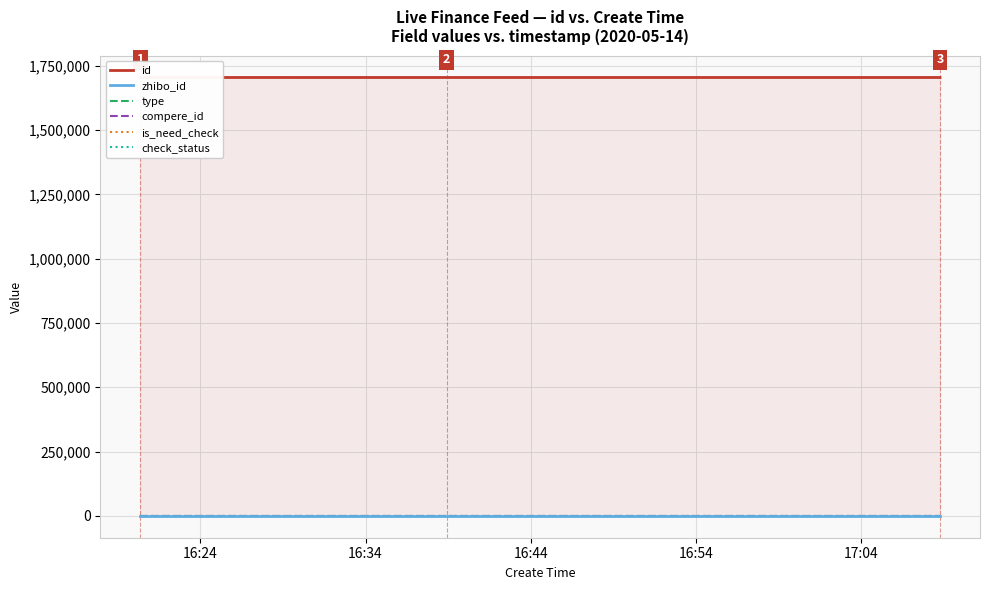

What is the value of the check_status point at the 3rd from the left?

1